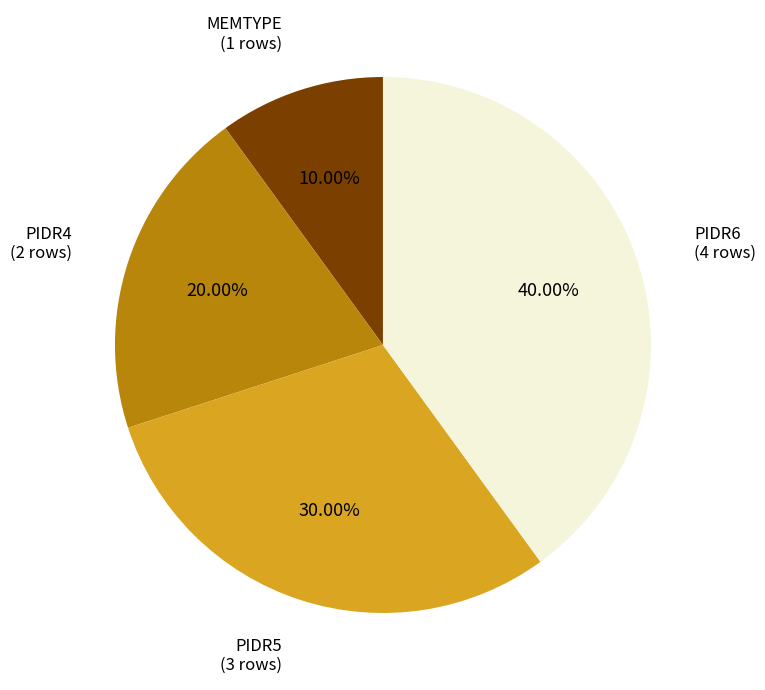

To the nearest percent, what is the difference between the largest and smallest slice percentages?

30%